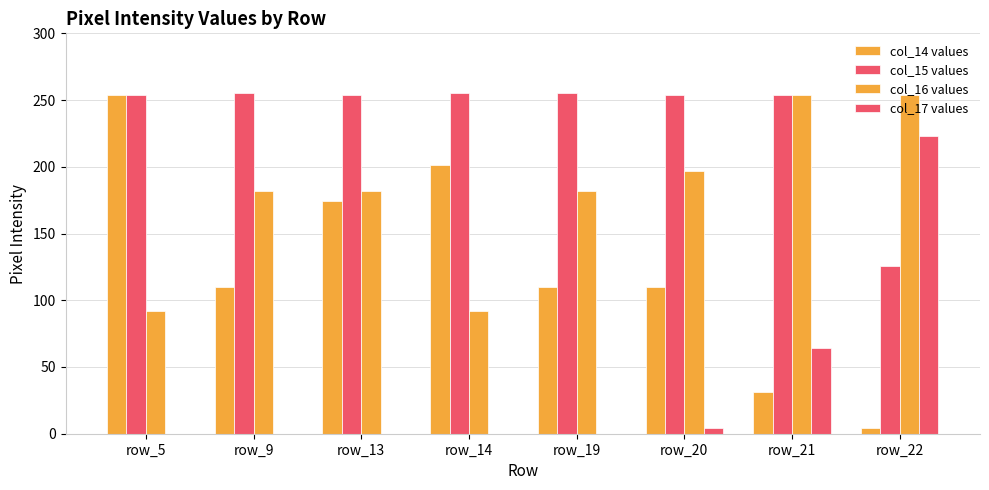

Which series changed the most between row_5 and row_22?

col_14 values